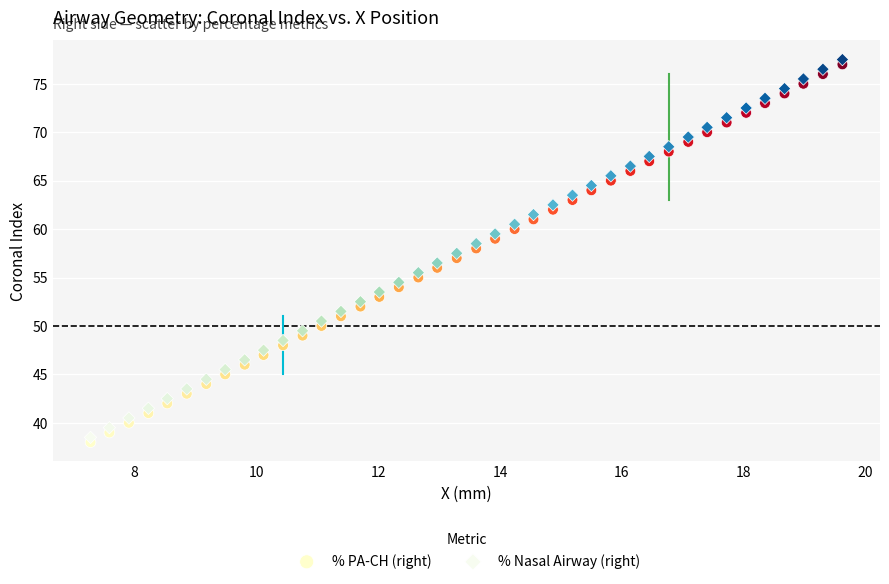

Across all data points, what is the range of Y values (max minus min)?

39.5